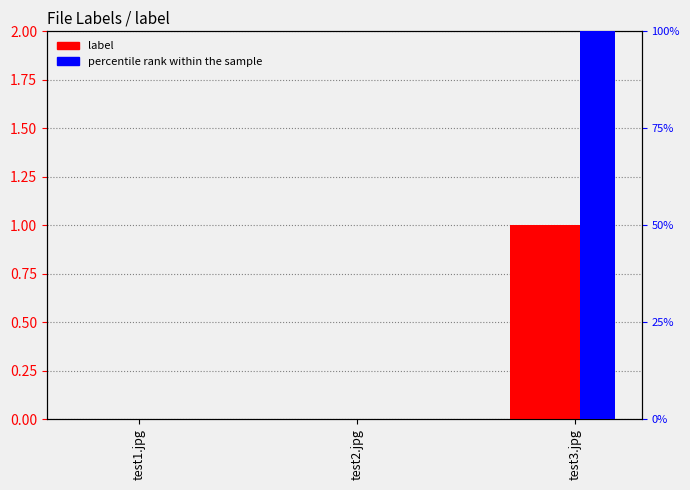

Reading right to left, transcribe all the data shown in this chart.

label: test3.jpg=1	test2.jpg=0	test1.jpg=0
percentile rank within the sample: test3.jpg=100	test2.jpg=0	test1.jpg=0